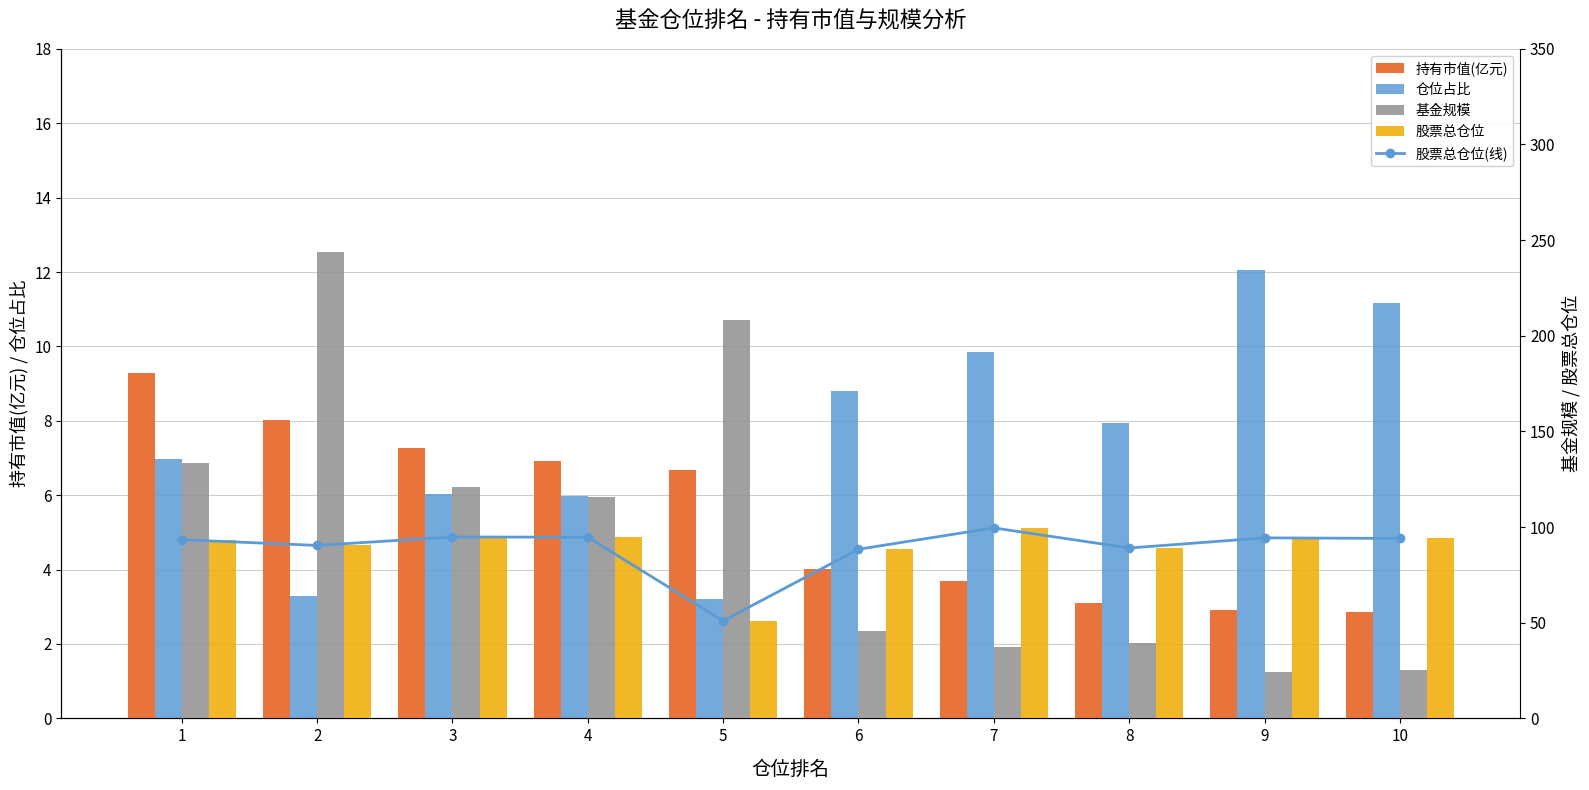

Which series has the largest total across all categories?

基金规模